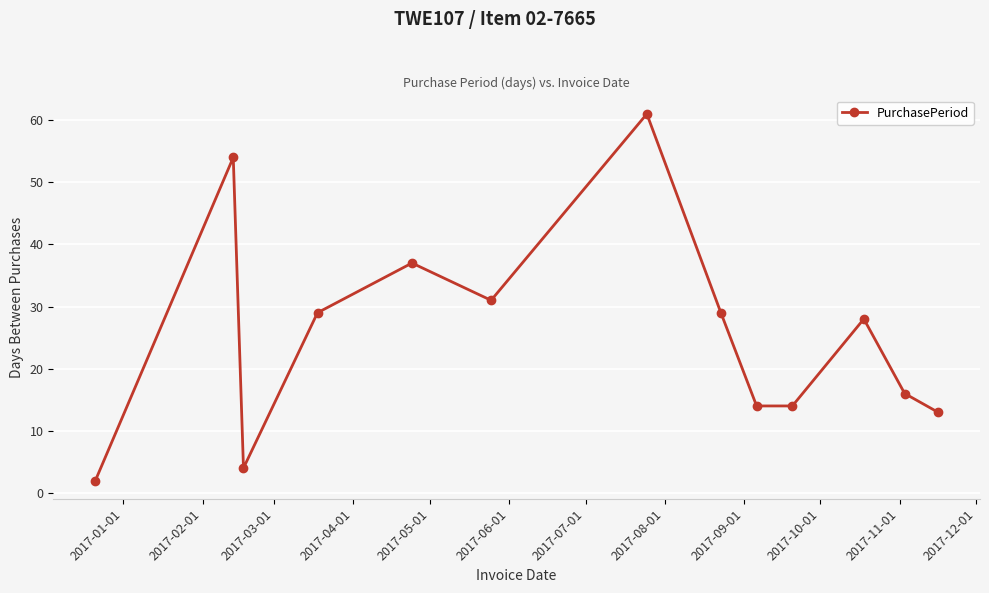

What is the greatest value displayed?

61